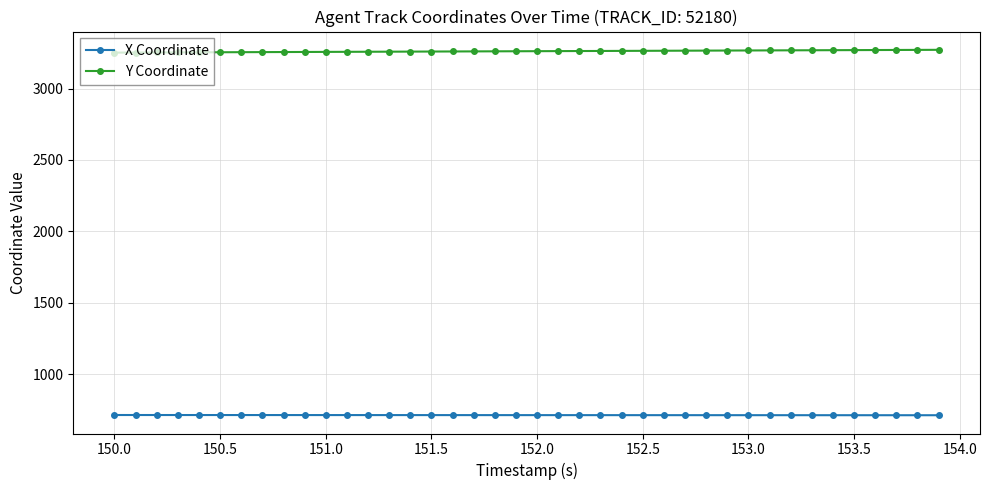

Rank the series by their maximum value, from highest to lowest.

Y Coordinate, X Coordinate